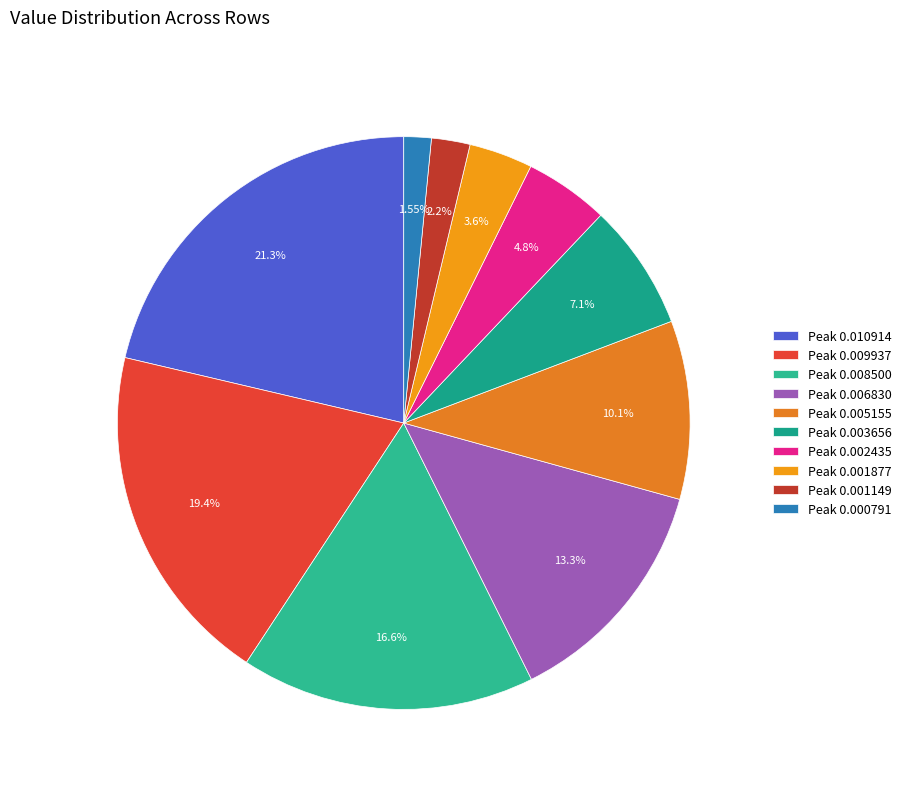

How many slices are in this pie chart?

10